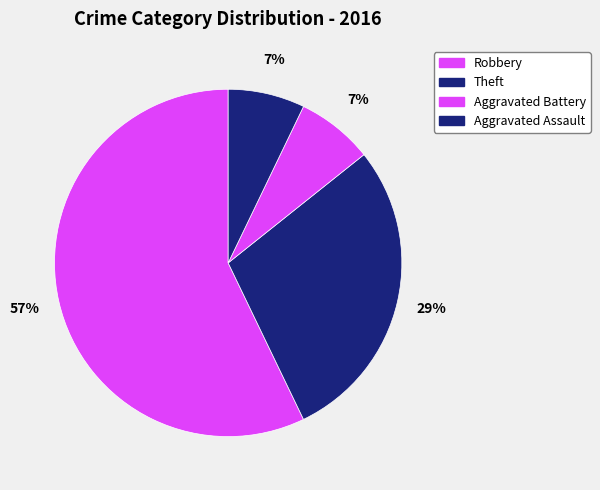

The Robbery slice represents 57% of the pie. True or false?

True